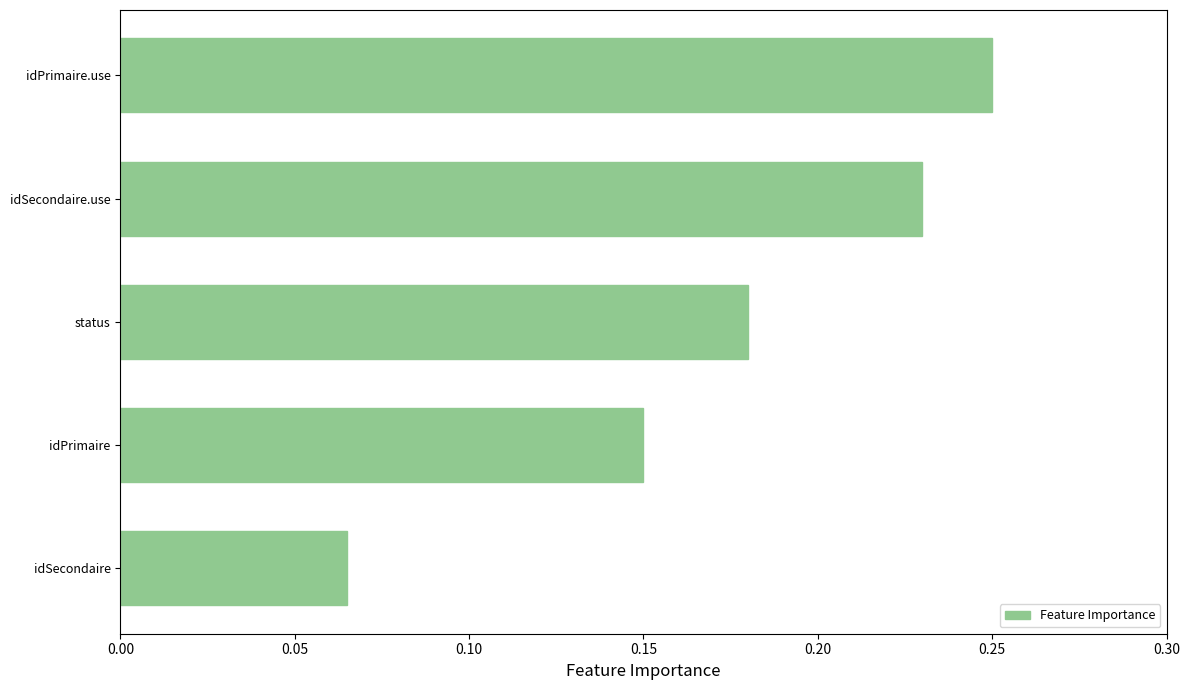

What is the change in value from idPrimaire to idSecondaire.use?

+0.1